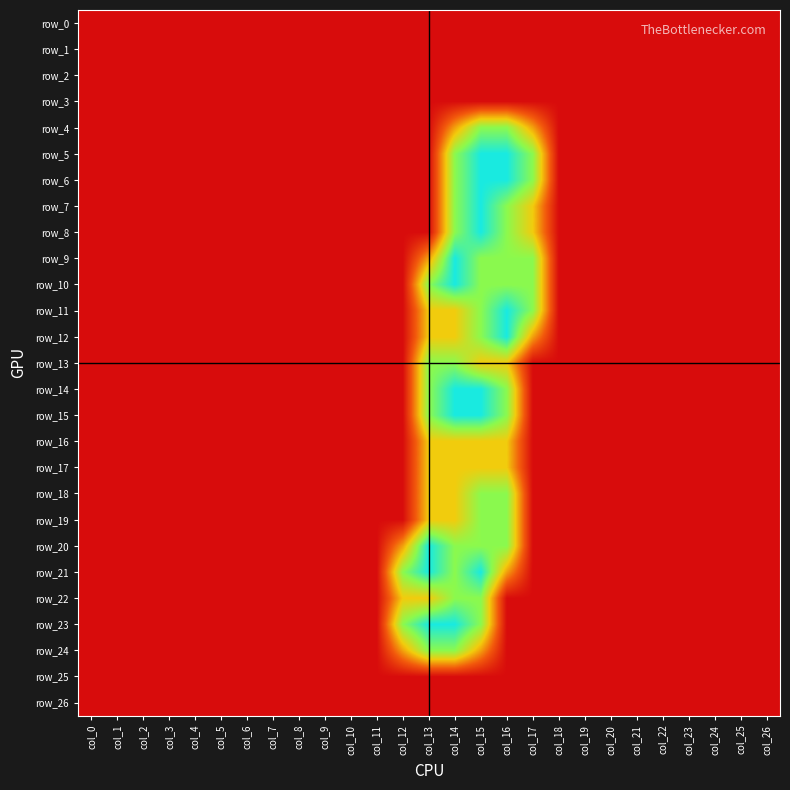

Reading left to right, list all the values displayed in this chart.

row_0: col_0=0.0	col_1=0.0	col_2=0.0	col_3=0.0	col_4=0.0	col_5=0.0	col_6=0.0	col_7=0.0	col_8=0.0	col_9=0.0	col_10=0.0	col_11=0.0	col_12=0.0	col_13=0.0	col_14=0.0	col_15=0.0	col_16=0.0	col_17=0.0	col_18=0.0	col_19=0.0	col_20=0.0	col_21=0.0	col_22=0.0	col_23=0.0	col_24=0.0	col_25=0.0	col_26=0.0
row_1: col_0=0.0	col_1=0.0	col_2=0.0	col_3=0.0	col_4=0.0	col_5=0.0	col_6=0.0	col_7=0.0	col_8=0.0	col_9=0.0	col_10=0.0	col_11=0.0	col_12=0.0	col_13=0.0	col_14=0.0	col_15=0.0	col_16=0.0	col_17=0.0	col_18=0.0	col_19=0.0	col_20=0.0	col_21=0.0	col_22=0.0	col_23=0.0	col_24=0.0	col_25=0.0	col_26=0.0
row_2: col_0=0.0	col_1=0.0	col_2=0.0	col_3=0.0	col_4=0.0	col_5=0.0	col_6=0.0	col_7=0.0	col_8=0.0	col_9=0.0	col_10=0.0	col_11=0.0	col_12=0.0	col_13=0.0	col_14=0.0	col_15=0.0	col_16=0.0	col_17=0.0	col_18=0.0	col_19=0.0	col_20=0.0	col_21=0.0	col_22=0.0	col_23=0.0	col_24=0.0	col_25=0.0	col_26=0.0
row_3: col_0=0.0	col_1=0.0	col_2=0.0	col_3=0.0	col_4=0.0	col_5=0.0	col_6=0.0	col_7=0.0	col_8=0.0	col_9=0.0	col_10=0.0	col_11=0.0	col_12=0.0	col_13=0.0	col_14=0.0	col_15=0.0	col_16=0.0	col_17=0.0	col_18=0.0	col_19=0.0	col_20=0.0	col_21=0.0	col_22=0.0	col_23=0.0	col_24=0.0	col_25=0.0	col_26=0.0
row_4: col_0=0.0	col_1=0.0	col_2=0.0	col_3=0.0	col_4=0.0	col_5=0.0	col_6=0.0	col_7=0.0	col_8=0.0	col_9=0.0	col_10=0.0	col_11=0.0	col_12=0.0	col_13=0.0	col_14=0.8	col_15=1.5	col_16=1.5	col_17=0.8	col_18=0.0	col_19=0.0	col_20=0.0	col_21=0.0	col_22=0.0	col_23=0.0	col_24=0.0	col_25=0.0	col_26=0.0
row_5: col_0=0.0	col_1=0.0	col_2=0.0	col_3=0.0	col_4=0.0	col_5=0.0	col_6=0.0	col_7=0.0	col_8=0.0	col_9=0.0	col_10=0.0	col_11=0.0	col_12=0.0	col_13=0.0	col_14=1.5	col_15=2.0	col_16=2.0	col_17=1.5	col_18=0.0	col_19=0.0	col_20=0.0	col_21=0.0	col_22=0.0	col_23=0.0	col_24=0.0	col_25=0.0	col_26=0.0
row_6: col_0=0.0	col_1=0.0	col_2=0.0	col_3=0.0	col_4=0.0	col_5=0.0	col_6=0.0	col_7=0.0	col_8=0.0	col_9=0.0	col_10=0.0	col_11=0.0	col_12=0.0	col_13=0.0	col_14=1.5	col_15=2.0	col_16=2.0	col_17=1.5	col_18=0.0	col_19=0.0	col_20=0.0	col_21=0.0	col_22=0.0	col_23=0.0	col_24=0.0	col_25=0.0	col_26=0.0
row_7: col_0=0.0	col_1=0.0	col_2=0.0	col_3=0.0	col_4=0.0	col_5=0.0	col_6=0.0	col_7=0.0	col_8=0.0	col_9=0.0	col_10=0.0	col_11=0.0	col_12=0.0	col_13=0.0	col_14=1.5	col_15=2.0	col_16=1.5	col_17=1.0	col_18=0.0	col_19=0.0	col_20=0.0	col_21=0.0	col_22=0.0	col_23=0.0	col_24=0.0	col_25=0.0	col_26=0.0
row_8: col_0=0.0	col_1=0.0	col_2=0.0	col_3=0.0	col_4=0.0	col_5=0.0	col_6=0.0	col_7=0.0	col_8=0.0	col_9=0.0	col_10=0.0	col_11=0.0	col_12=0.0	col_13=0.0	col_14=1.5	col_15=2.0	col_16=1.5	col_17=1.0	col_18=0.0	col_19=0.0	col_20=0.0	col_21=0.0	col_22=0.0	col_23=0.0	col_24=0.0	col_25=0.0	col_26=0.0
row_9: col_0=0.0	col_1=0.0	col_2=0.0	col_3=0.0	col_4=0.0	col_5=0.0	col_6=0.0	col_7=0.0	col_8=0.0	col_9=0.0	col_10=0.0	col_11=0.0	col_12=0.0	col_13=0.8	col_14=2.0	col_15=1.5	col_16=1.5	col_17=1.5	col_18=0.0	col_19=0.0	col_20=0.0	col_21=0.0	col_22=0.0	col_23=0.0	col_24=0.0	col_25=0.0	col_26=0.0
row_10: col_0=0.0	col_1=0.0	col_2=0.0	col_3=0.0	col_4=0.0	col_5=0.0	col_6=0.0	col_7=0.0	col_8=0.0	col_9=0.0	col_10=0.0	col_11=0.0	col_12=0.0	col_13=1.5	col_14=2.0	col_15=1.5	col_16=1.5	col_17=1.5	col_18=0.0	col_19=0.0	col_20=0.0	col_21=0.0	col_22=0.0	col_23=0.0	col_24=0.0	col_25=0.0	col_26=0.0
row_11: col_0=0.0	col_1=0.0	col_2=0.0	col_3=0.0	col_4=0.0	col_5=0.0	col_6=0.0	col_7=0.0	col_8=0.0	col_9=0.0	col_10=0.0	col_11=0.0	col_12=0.0	col_13=1.0	col_14=1.0	col_15=1.5	col_16=2.0	col_17=1.5	col_18=0.0	col_19=0.0	col_20=0.0	col_21=0.0	col_22=0.0	col_23=0.0	col_24=0.0	col_25=0.0	col_26=0.0
row_12: col_0=0.0	col_1=0.0	col_2=0.0	col_3=0.0	col_4=0.0	col_5=0.0	col_6=0.0	col_7=0.0	col_8=0.0	col_9=0.0	col_10=0.0	col_11=0.0	col_12=0.0	col_13=1.0	col_14=1.0	col_15=1.5	col_16=2.0	col_17=0.8	col_18=0.0	col_19=0.0	col_20=0.0	col_21=0.0	col_22=0.0	col_23=0.0	col_24=0.0	col_25=0.0	col_26=0.0
row_13: col_0=0.0	col_1=0.0	col_2=0.0	col_3=0.0	col_4=0.0	col_5=0.0	col_6=0.0	col_7=0.0	col_8=0.0	col_9=0.0	col_10=0.0	col_11=0.0	col_12=0.0	col_13=1.5	col_14=1.5	col_15=1.0	col_16=1.0	col_17=0.0	col_18=0.0	col_19=0.0	col_20=0.0	col_21=0.0	col_22=0.0	col_23=0.0	col_24=0.0	col_25=0.0	col_26=0.0
row_14: col_0=0.0	col_1=0.0	col_2=0.0	col_3=0.0	col_4=0.0	col_5=0.0	col_6=0.0	col_7=0.0	col_8=0.0	col_9=0.0	col_10=0.0	col_11=0.0	col_12=0.0	col_13=1.5	col_14=2.0	col_15=2.0	col_16=1.5	col_17=0.0	col_18=0.0	col_19=0.0	col_20=0.0	col_21=0.0	col_22=0.0	col_23=0.0	col_24=0.0	col_25=0.0	col_26=0.0
row_15: col_0=0.0	col_1=0.0	col_2=0.0	col_3=0.0	col_4=0.0	col_5=0.0	col_6=0.0	col_7=0.0	col_8=0.0	col_9=0.0	col_10=0.0	col_11=0.0	col_12=0.0	col_13=1.5	col_14=2.0	col_15=2.0	col_16=1.5	col_17=0.0	col_18=0.0	col_19=0.0	col_20=0.0	col_21=0.0	col_22=0.0	col_23=0.0	col_24=0.0	col_25=0.0	col_26=0.0
row_16: col_0=0.0	col_1=0.0	col_2=0.0	col_3=0.0	col_4=0.0	col_5=0.0	col_6=0.0	col_7=0.0	col_8=0.0	col_9=0.0	col_10=0.0	col_11=0.0	col_12=0.0	col_13=1.0	col_14=1.0	col_15=1.0	col_16=1.0	col_17=0.0	col_18=0.0	col_19=0.0	col_20=0.0	col_21=0.0	col_22=0.0	col_23=0.0	col_24=0.0	col_25=0.0	col_26=0.0
row_17: col_0=0.0	col_1=0.0	col_2=0.0	col_3=0.0	col_4=0.0	col_5=0.0	col_6=0.0	col_7=0.0	col_8=0.0	col_9=0.0	col_10=0.0	col_11=0.0	col_12=0.0	col_13=1.0	col_14=1.0	col_15=1.0	col_16=1.0	col_17=0.0	col_18=0.0	col_19=0.0	col_20=0.0	col_21=0.0	col_22=0.0	col_23=0.0	col_24=0.0	col_25=0.0	col_26=0.0
row_18: col_0=0.0	col_1=0.0	col_2=0.0	col_3=0.0	col_4=0.0	col_5=0.0	col_6=0.0	col_7=0.0	col_8=0.0	col_9=0.0	col_10=0.0	col_11=0.0	col_12=0.0	col_13=1.0	col_14=1.0	col_15=1.5	col_16=1.5	col_17=0.0	col_18=0.0	col_19=0.0	col_20=0.0	col_21=0.0	col_22=0.0	col_23=0.0	col_24=0.0	col_25=0.0	col_26=0.0
row_19: col_0=0.0	col_1=0.0	col_2=0.0	col_3=0.0	col_4=0.0	col_5=0.0	col_6=0.0	col_7=0.0	col_8=0.0	col_9=0.0	col_10=0.0	col_11=0.0	col_12=0.0	col_13=1.0	col_14=1.0	col_15=1.5	col_16=1.5	col_17=0.0	col_18=0.0	col_19=0.0	col_20=0.0	col_21=0.0	col_22=0.0	col_23=0.0	col_24=0.0	col_25=0.0	col_26=0.0
row_20: col_0=0.0	col_1=0.0	col_2=0.0	col_3=0.0	col_4=0.0	col_5=0.0	col_6=0.0	col_7=0.0	col_8=0.0	col_9=0.0	col_10=0.0	col_11=0.0	col_12=0.8	col_13=2.0	col_14=1.5	col_15=1.5	col_16=1.5	col_17=0.0	col_18=0.0	col_19=0.0	col_20=0.0	col_21=0.0	col_22=0.0	col_23=0.0	col_24=0.0	col_25=0.0	col_26=0.0
row_21: col_0=0.0	col_1=0.0	col_2=0.0	col_3=0.0	col_4=0.0	col_5=0.0	col_6=0.0	col_7=0.0	col_8=0.0	col_9=0.0	col_10=0.0	col_11=0.0	col_12=1.5	col_13=2.0	col_14=1.5	col_15=2.0	col_16=0.8	col_17=0.0	col_18=0.0	col_19=0.0	col_20=0.0	col_21=0.0	col_22=0.0	col_23=0.0	col_24=0.0	col_25=0.0	col_26=0.0
row_22: col_0=0.0	col_1=0.0	col_2=0.0	col_3=0.0	col_4=0.0	col_5=0.0	col_6=0.0	col_7=0.0	col_8=0.0	col_9=0.0	col_10=0.0	col_11=0.0	col_12=1.0	col_13=1.0	col_14=1.5	col_15=1.5	col_16=0.0	col_17=0.0	col_18=0.0	col_19=0.0	col_20=0.0	col_21=0.0	col_22=0.0	col_23=0.0	col_24=0.0	col_25=0.0	col_26=0.0
row_23: col_0=0.0	col_1=0.0	col_2=0.0	col_3=0.0	col_4=0.0	col_5=0.0	col_6=0.0	col_7=0.0	col_8=0.0	col_9=0.0	col_10=0.0	col_11=0.0	col_12=1.5	col_13=2.0	col_14=2.0	col_15=1.5	col_16=0.0	col_17=0.0	col_18=0.0	col_19=0.0	col_20=0.0	col_21=0.0	col_22=0.0	col_23=0.0	col_24=0.0	col_25=0.0	col_26=0.0
row_24: col_0=0.0	col_1=0.0	col_2=0.0	col_3=0.0	col_4=0.0	col_5=0.0	col_6=0.0	col_7=0.0	col_8=0.0	col_9=0.0	col_10=0.0	col_11=0.0	col_12=0.8	col_13=1.5	col_14=1.5	col_15=0.8	col_16=0.0	col_17=0.0	col_18=0.0	col_19=0.0	col_20=0.0	col_21=0.0	col_22=0.0	col_23=0.0	col_24=0.0	col_25=0.0	col_26=0.0
row_25: col_0=0.0	col_1=0.0	col_2=0.0	col_3=0.0	col_4=0.0	col_5=0.0	col_6=0.0	col_7=0.0	col_8=0.0	col_9=0.0	col_10=0.0	col_11=0.0	col_12=0.0	col_13=0.0	col_14=0.0	col_15=0.0	col_16=0.0	col_17=0.0	col_18=0.0	col_19=0.0	col_20=0.0	col_21=0.0	col_22=0.0	col_23=0.0	col_24=0.0	col_25=0.0	col_26=0.0
row_26: col_0=0.0	col_1=0.0	col_2=0.0	col_3=0.0	col_4=0.0	col_5=0.0	col_6=0.0	col_7=0.0	col_8=0.0	col_9=0.0	col_10=0.0	col_11=0.0	col_12=0.0	col_13=0.0	col_14=0.0	col_15=0.0	col_16=0.0	col_17=0.0	col_18=0.0	col_19=0.0	col_20=0.0	col_21=0.0	col_22=0.0	col_23=0.0	col_24=0.0	col_25=0.0	col_26=0.0